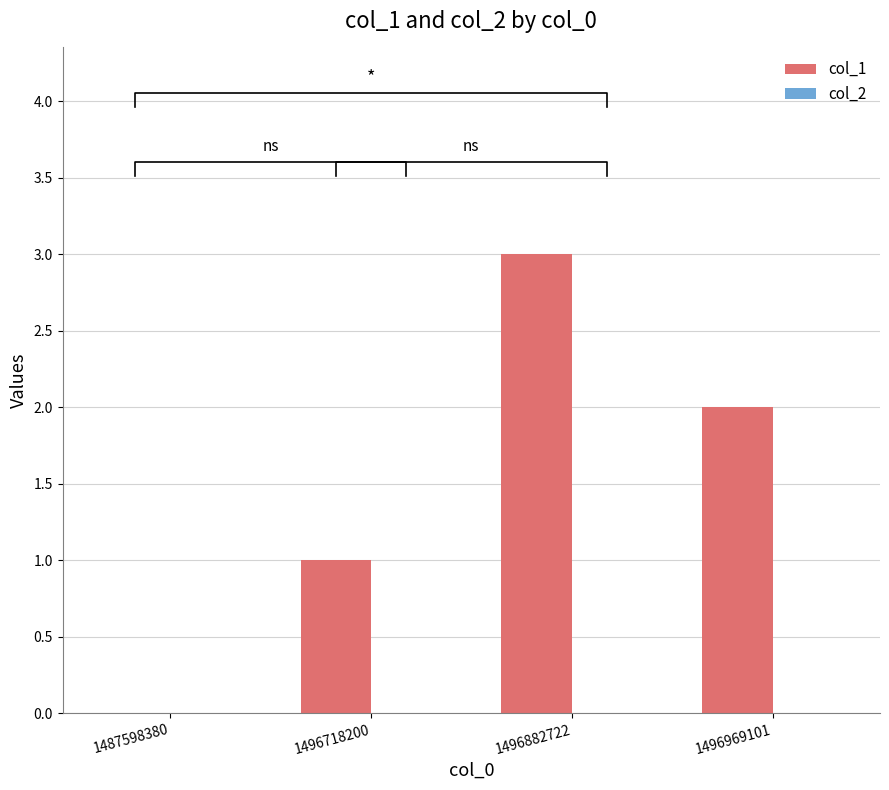

At how many categories does at least one series exceed 0?

3